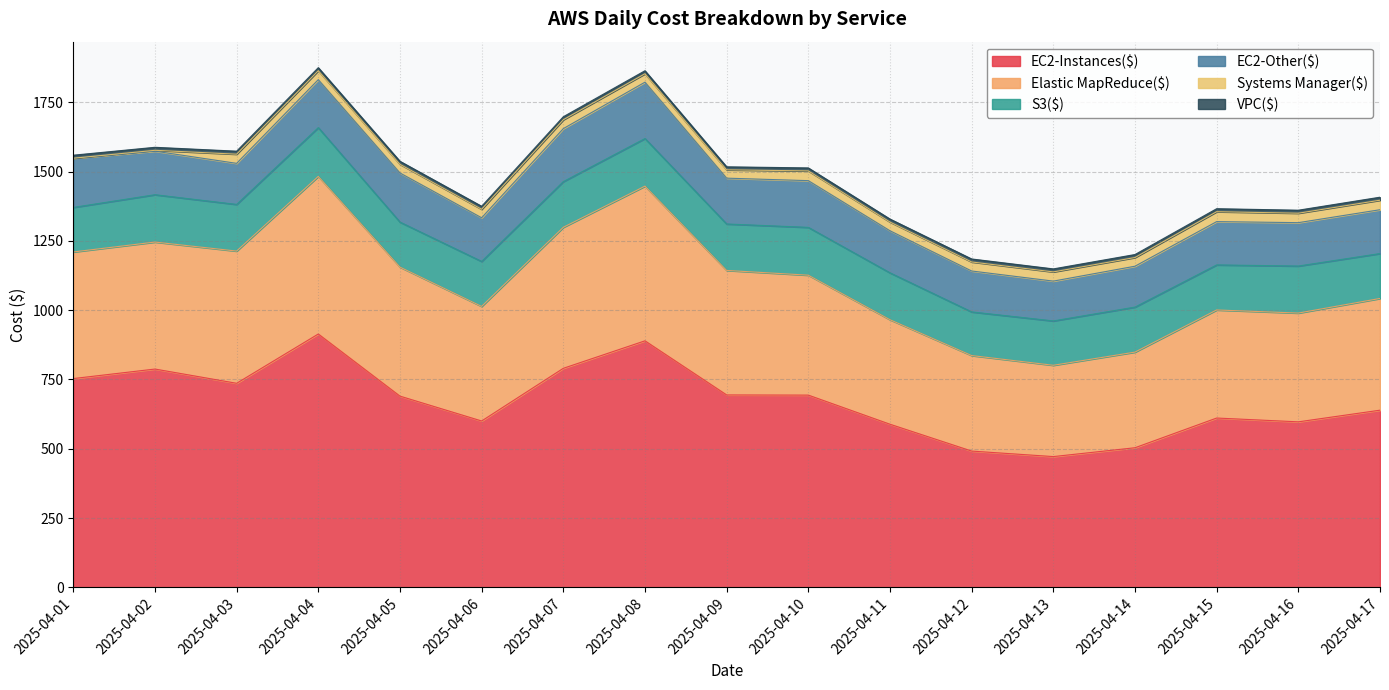

What is the total value across all series at 2025-04-11?

1328.8